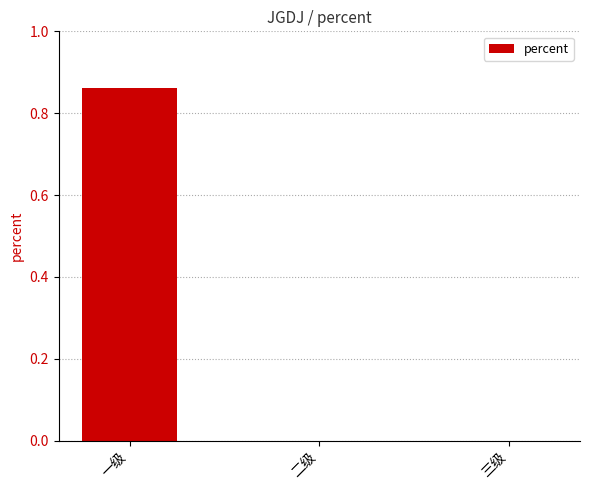

What is the change in value from 一级 to 三级?

-0.9